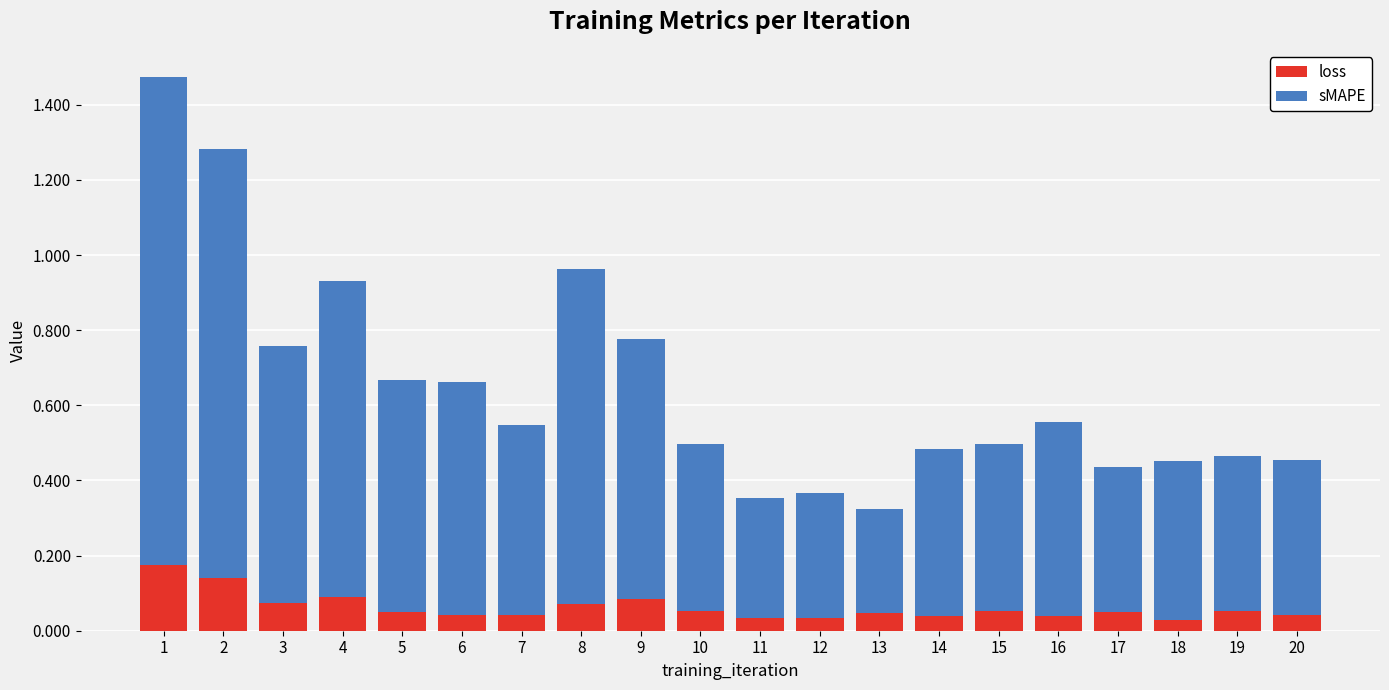

Count the loss values in the range 0 to 1.

20